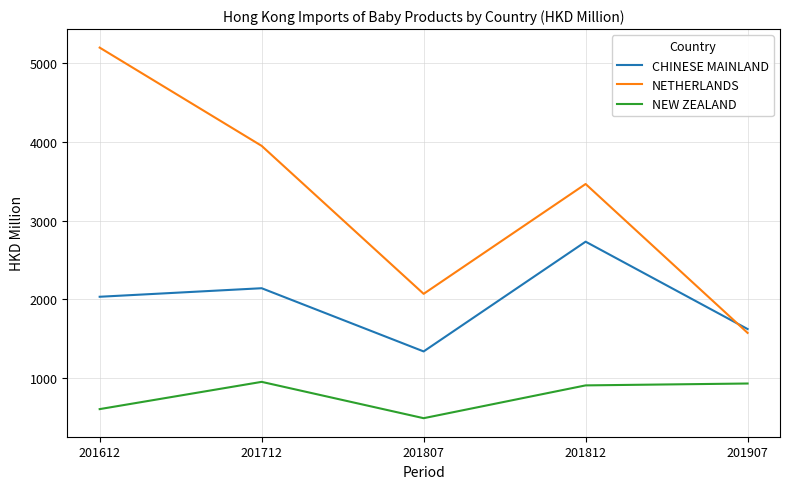

What is the difference between the NETHERLANDS values at 201812 and 201807?

1392.4